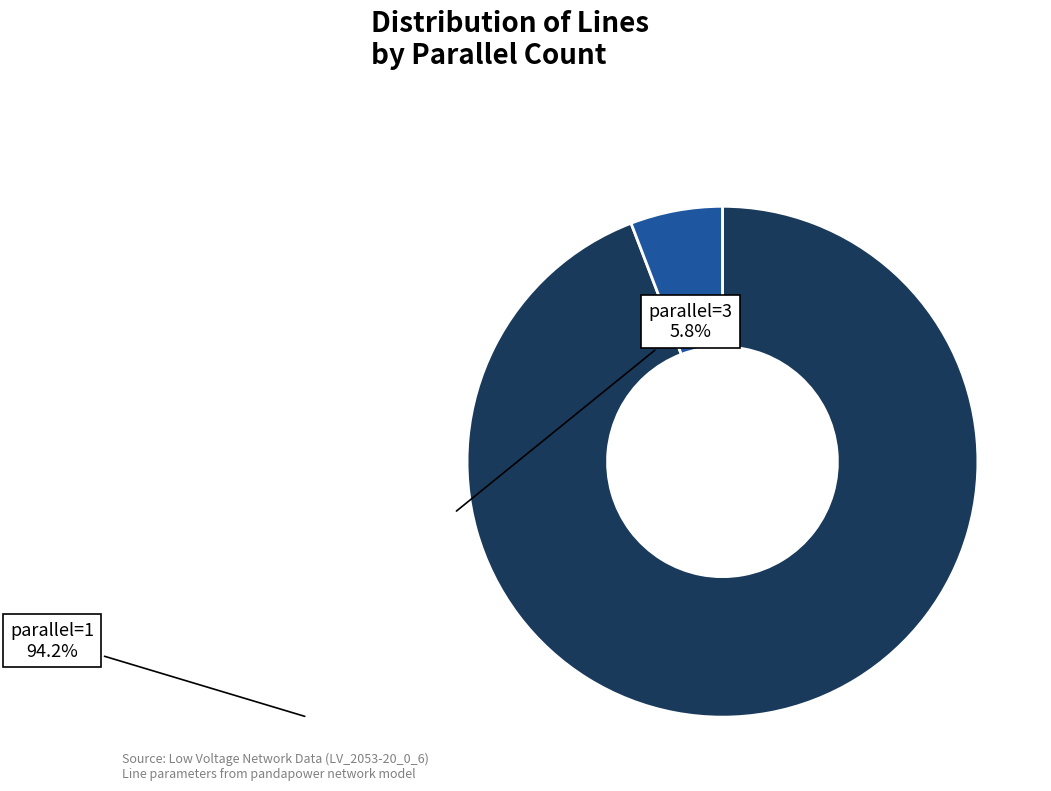

What is the smallest slice in the pie chart?

parallel=3